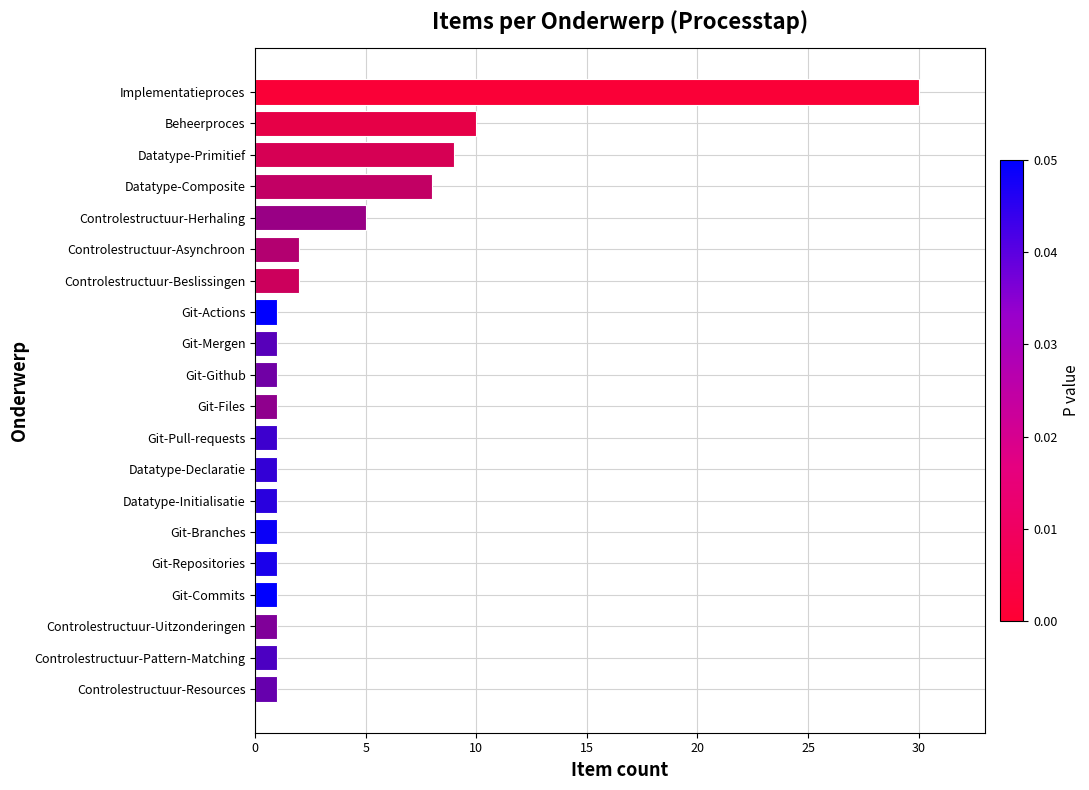

Reading bottom to top, extract all data points from this chart.

1	1	1	1	1	1	1	1	1	1	1	1	1	2	2	5	8	9	10	30